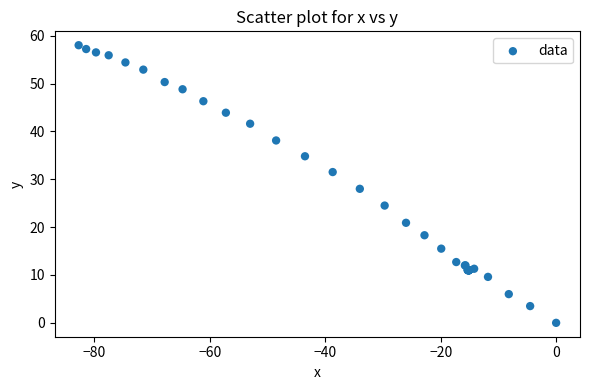

What Y value in the scatter plot is closest to 29?

28.0